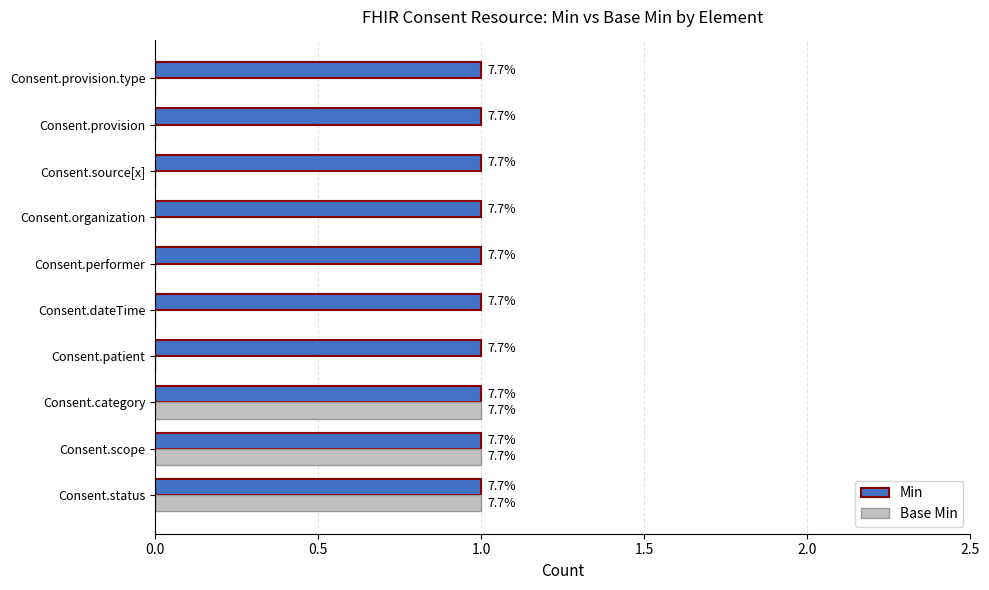

What are all the series names shown in the legend?

Min, Base Min